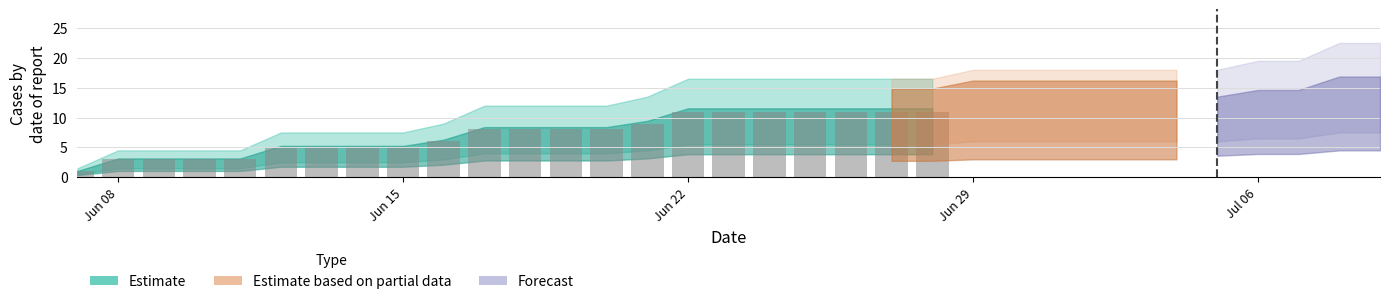

What is the difference between the maximum and minimum values?

10